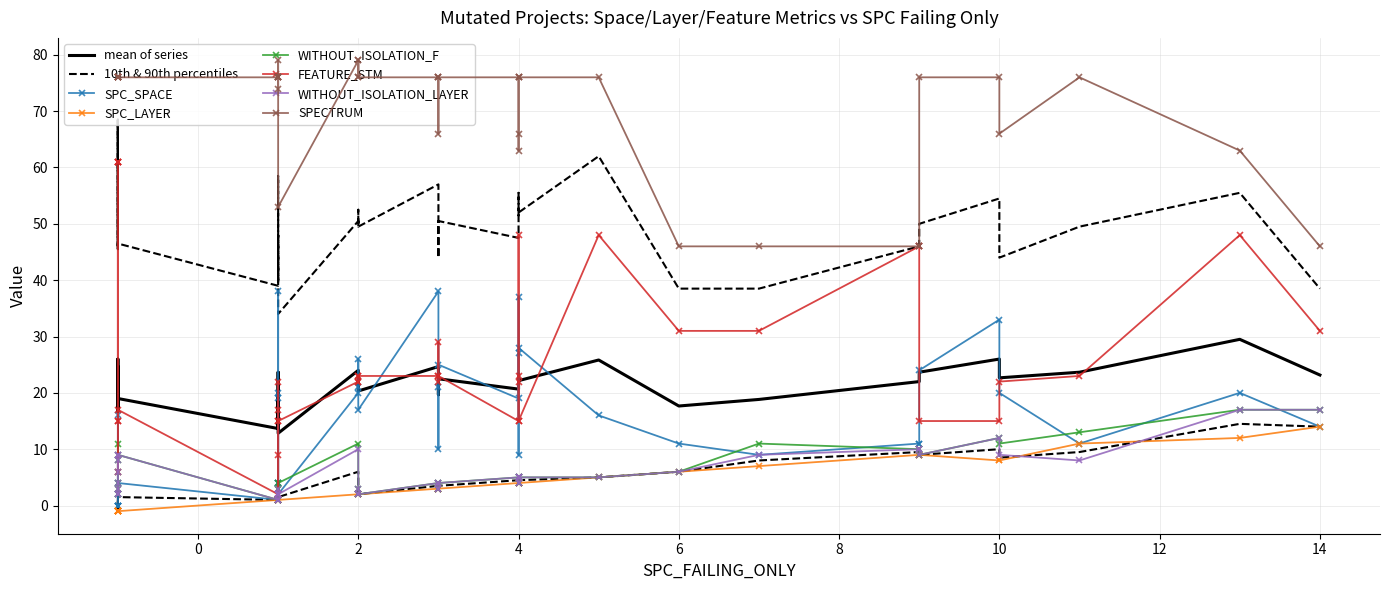

What is the difference between the maximum and second lowest values in the FEATURE_STM series?

59